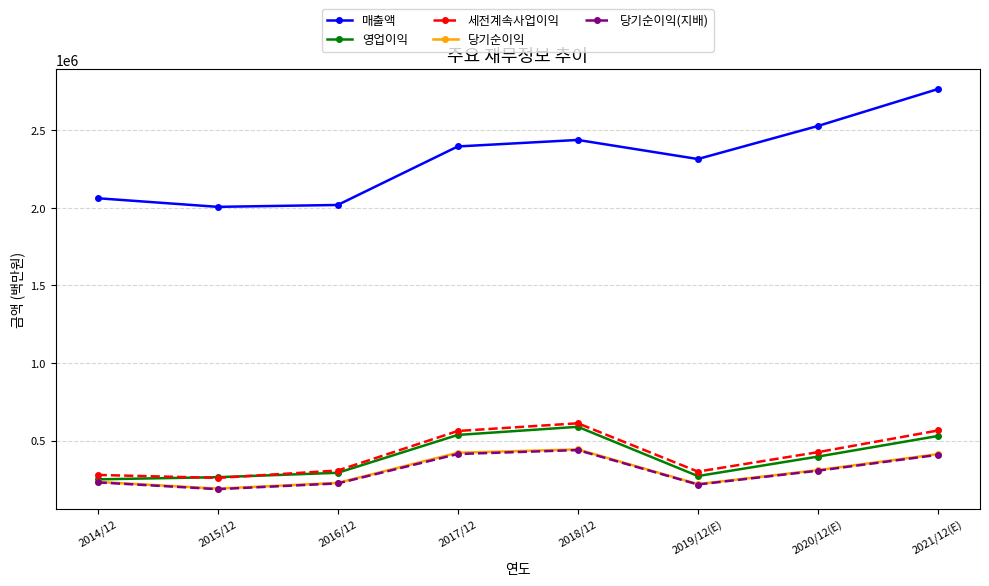

The value of 당기순이익(지배) at 2021/12(E) is 229465. True or false?

False